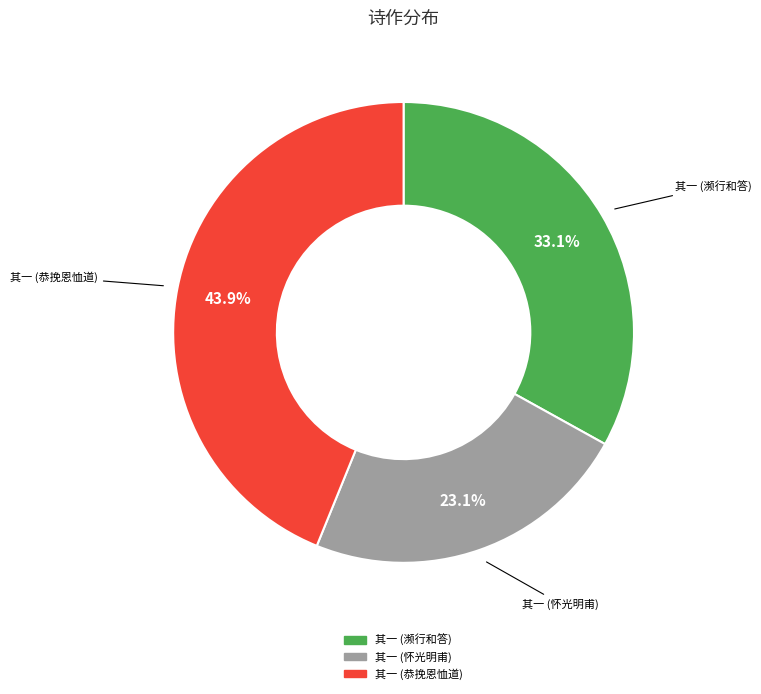

Is there a majority slice in this chart?

No